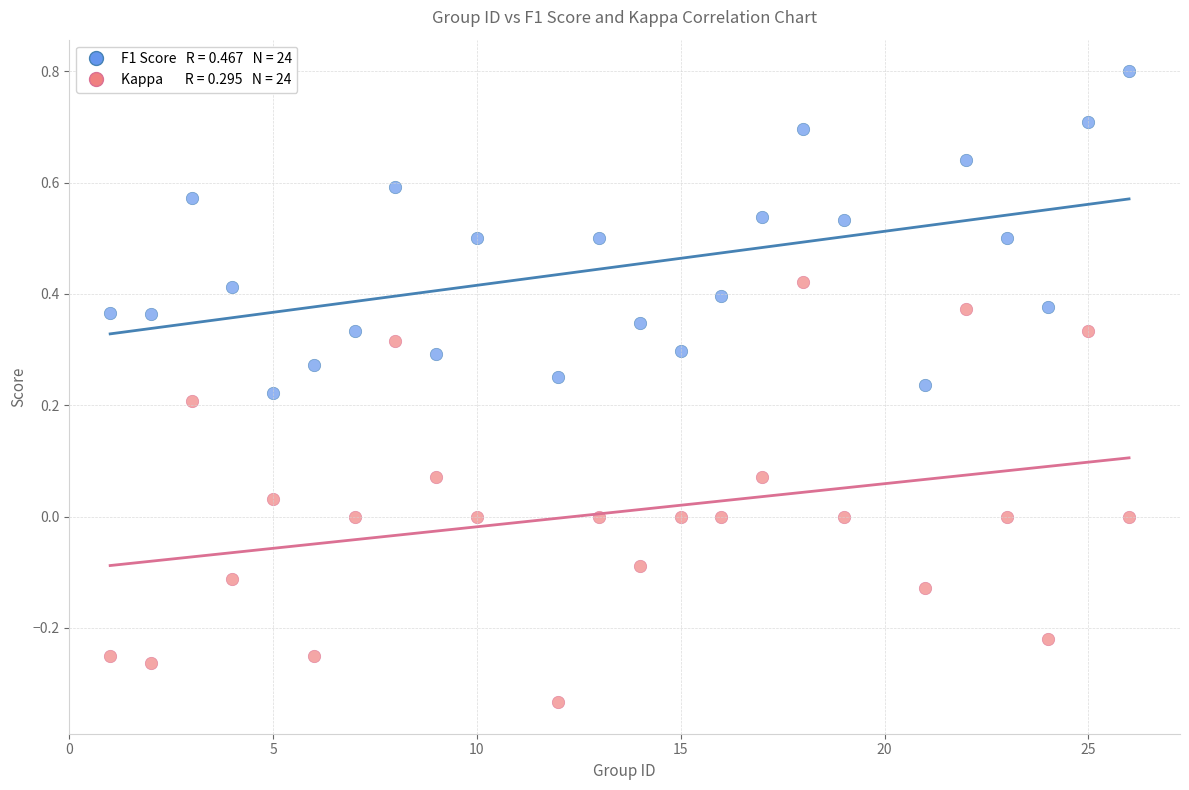

Across all data points, what is the range of Y values (max minus min)?

1.1